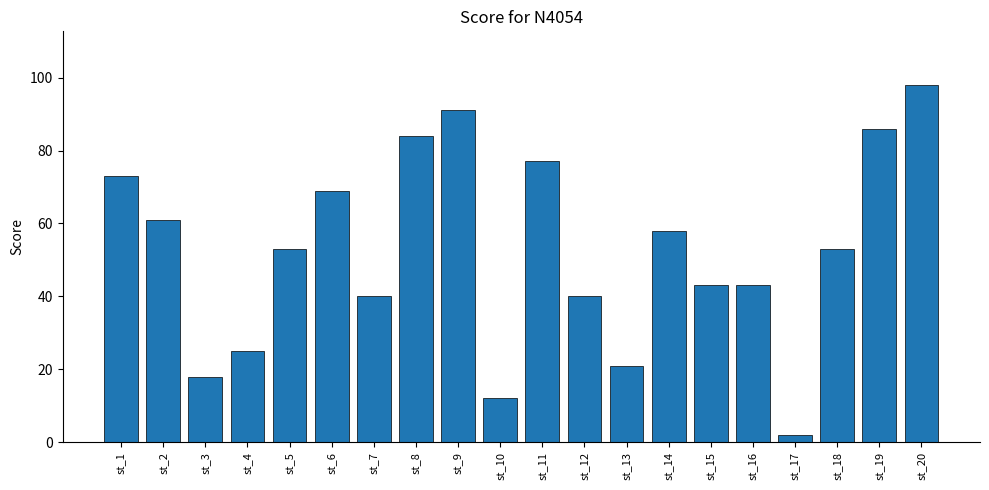

What is the greatest value displayed?

98